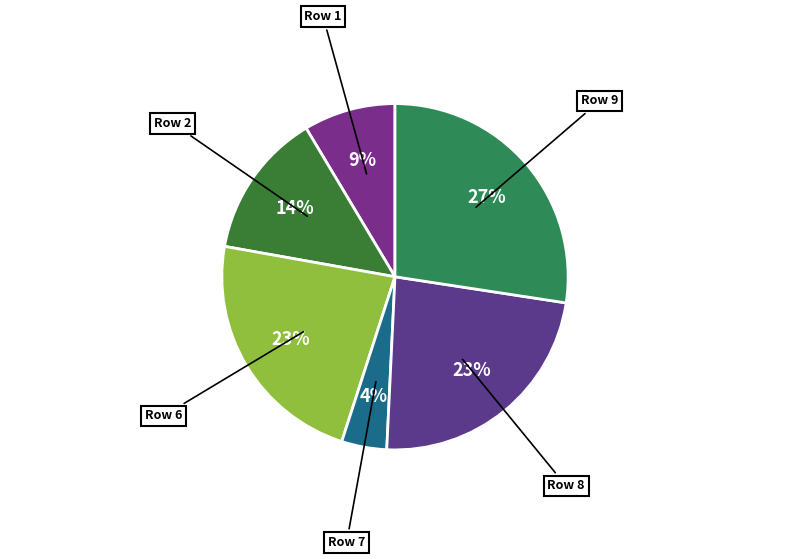

To the nearest percent, what percentage of the pie is Row 9?

27%